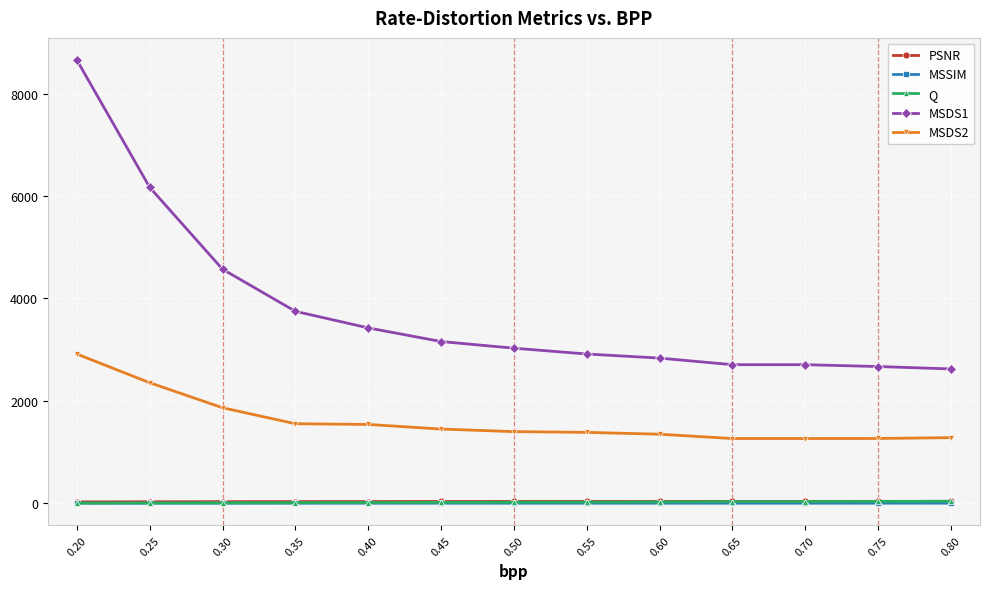

At how many categories does at least one series exceed 897?

13